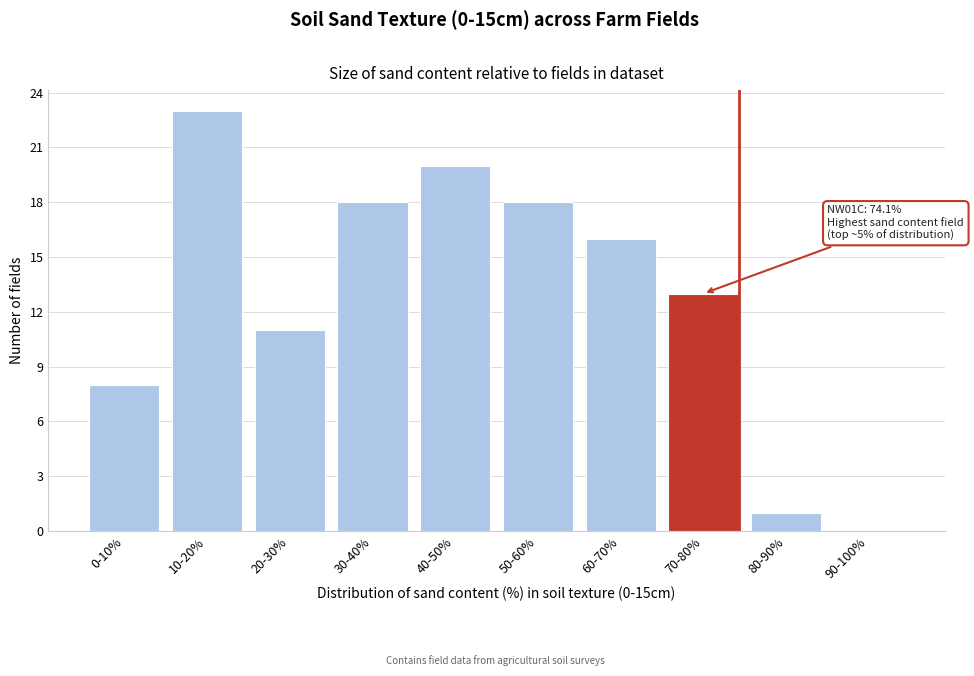

Reading right to left, extract all data points from this chart.

90-100%=0	80-90%=1	70-80%=13	60-70%=16	50-60%=18	40-50%=20	30-40%=18	20-30%=11	10-20%=23	0-10%=8